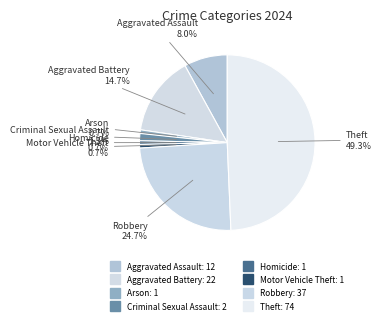

To the nearest percent, what is the difference between the Aggravated Battery and Motor Vehicle Theft slice percentages?

14%